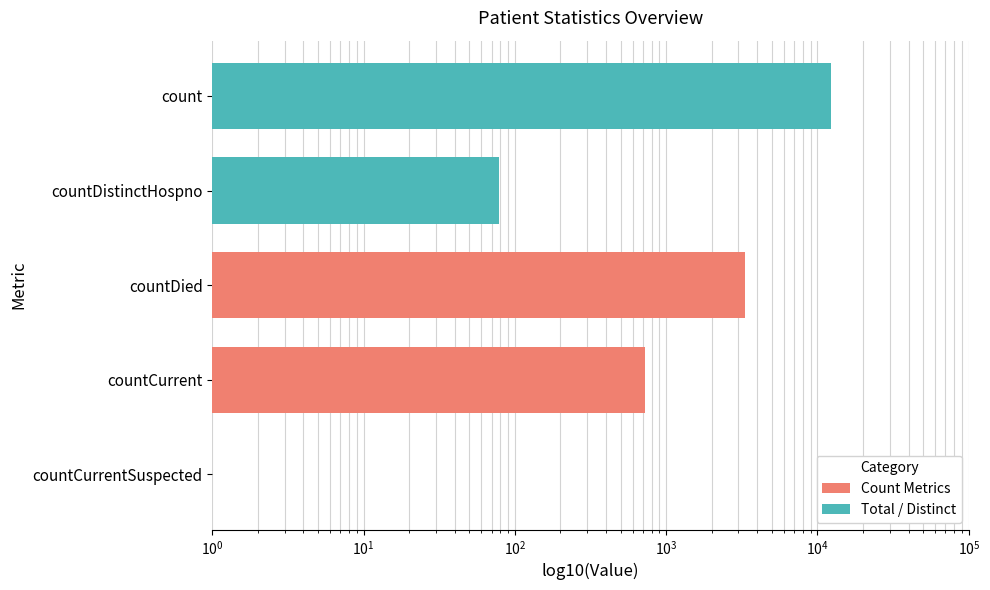

What is the maximum value shown in the chart?

12229.0